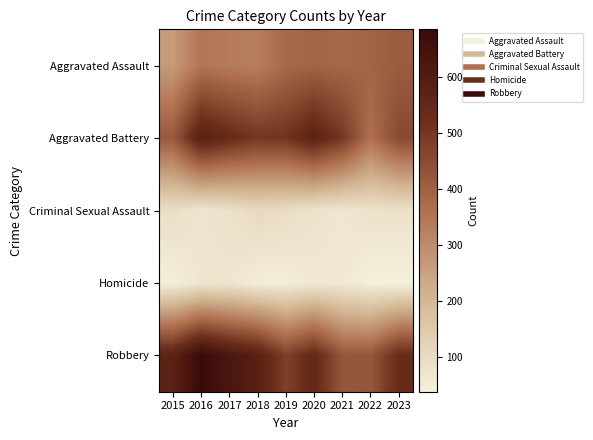

At which category does the chart reach its peak across all series?

2016